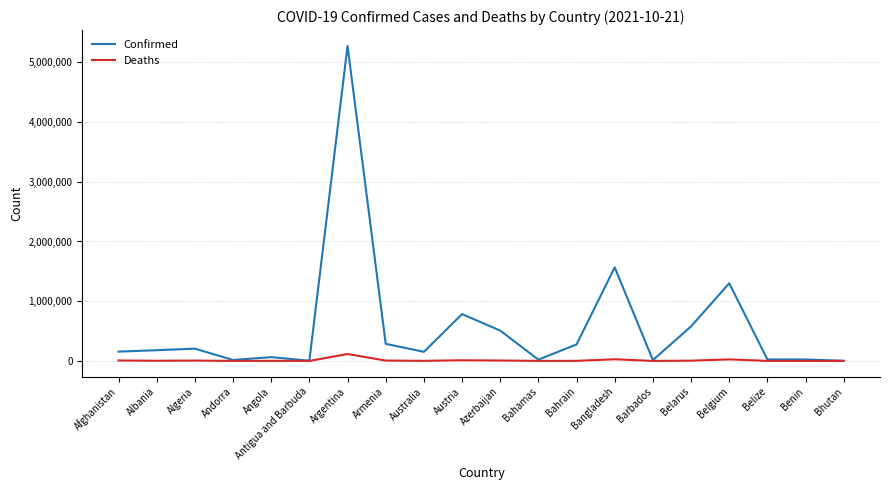

Which category has the highest value across all series?

Argentina